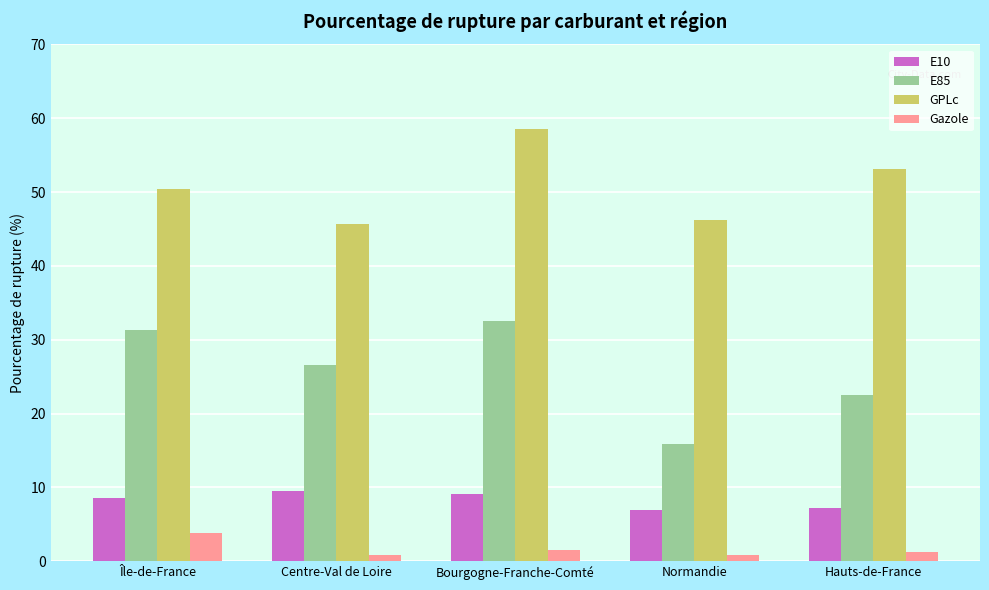

What is the value of the E85 bar at the 2nd from the left?

26.6